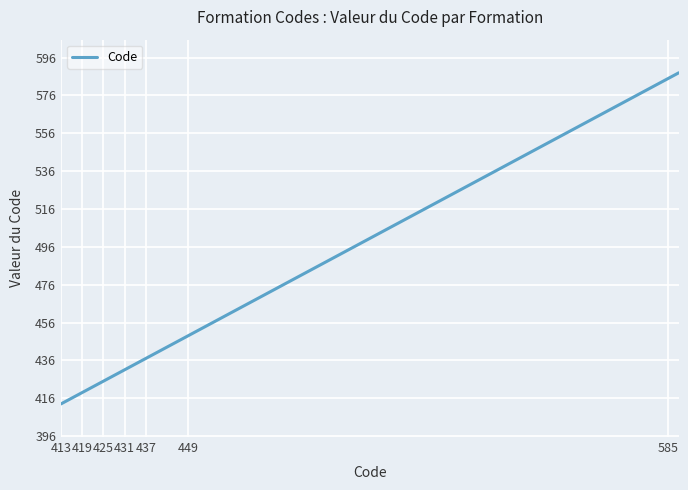

What is the minimum value shown in the chart?

413